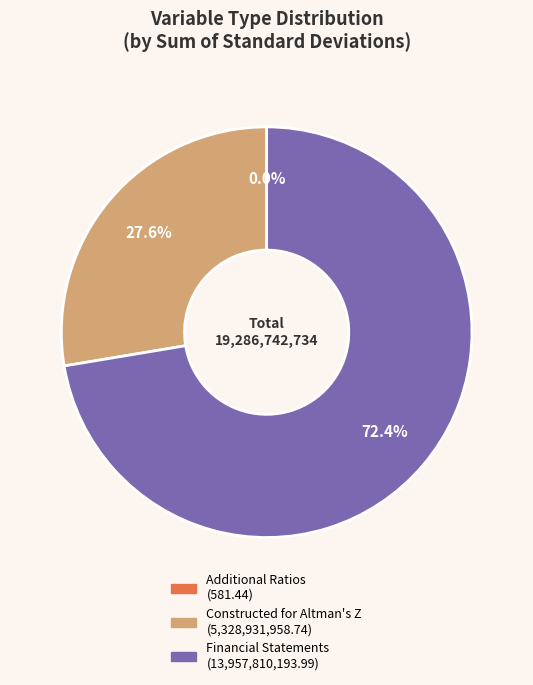

Is there a majority slice in this chart?

Yes